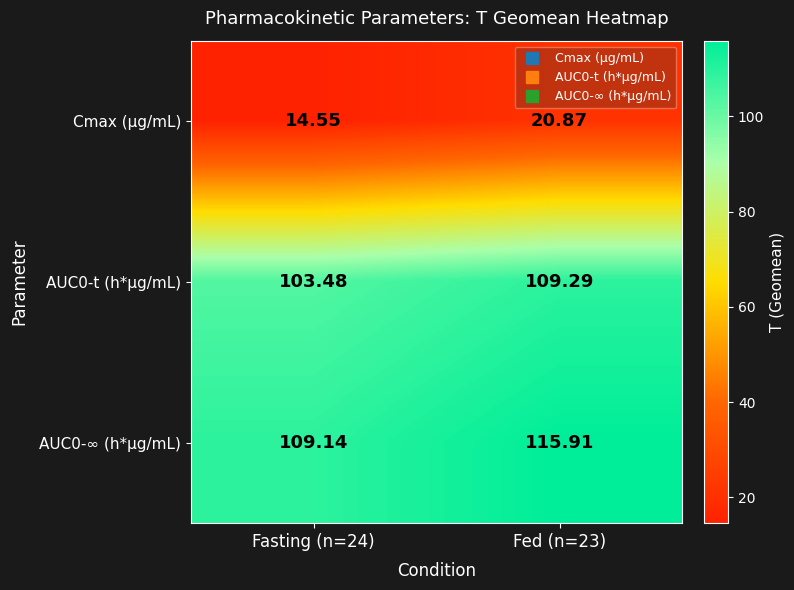

Is the value of AUC0-∞ (h*μg/mL) at Fasting (n=24) greater than the value of Cmax (μg/mL) at Fed (n=23)?

Yes